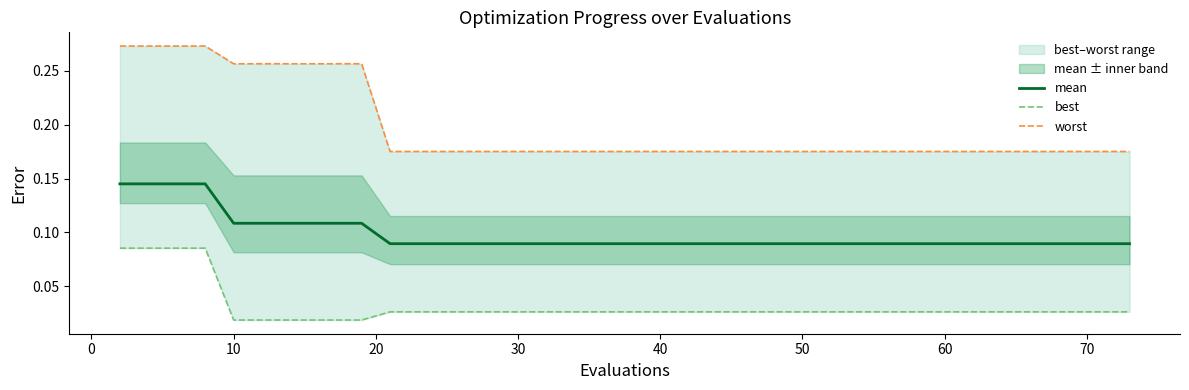

True or false: worst has more than 2 points higher than both neighbors.

False